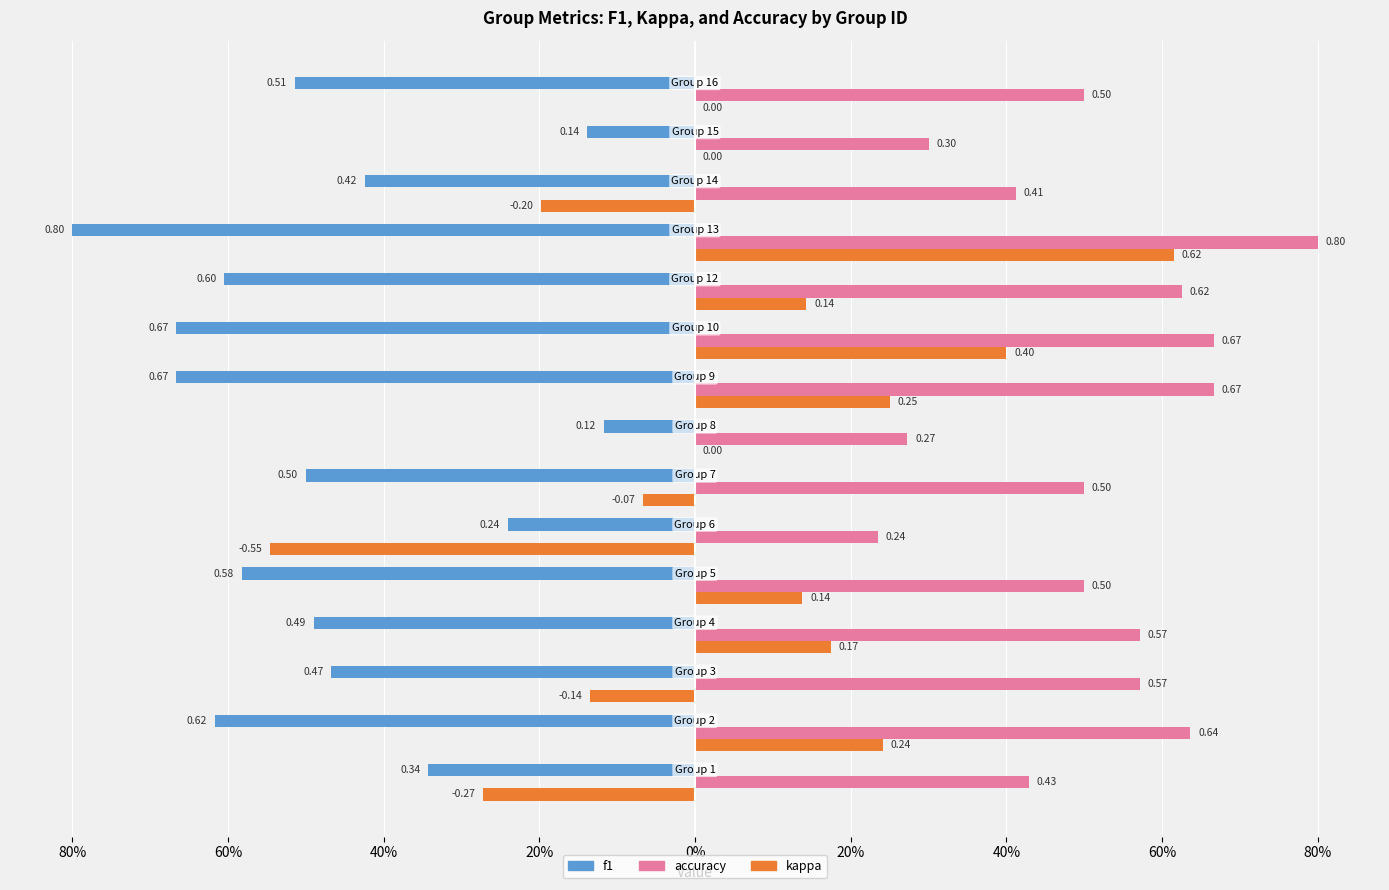

What is the sum of all accuracy values?

7.7